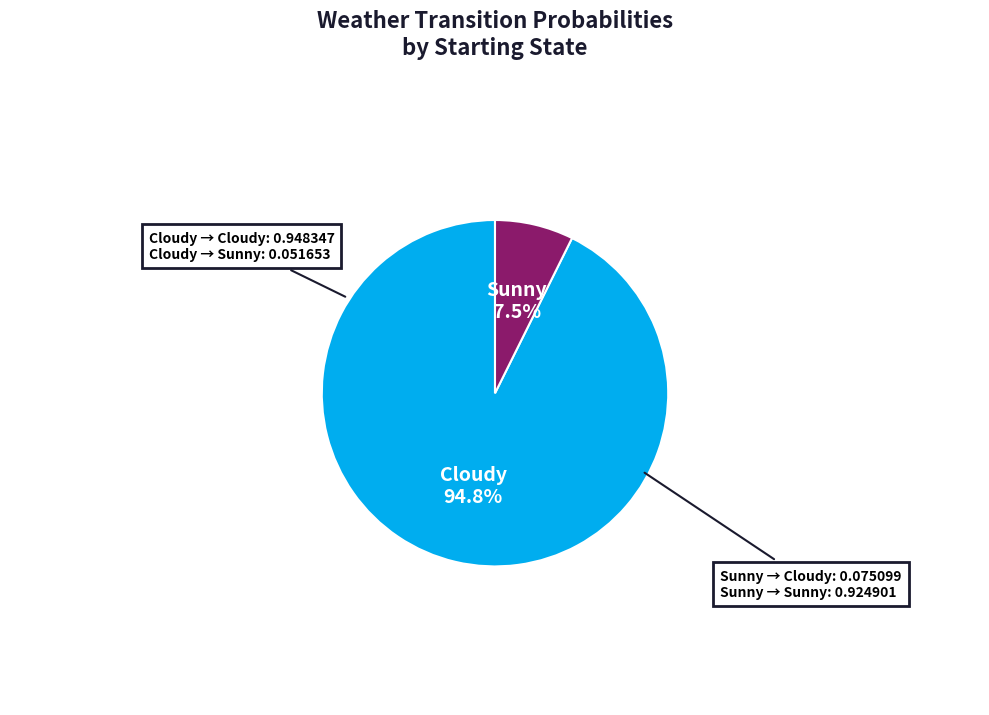

To the nearest percent, what portion does Sunny represent?

7%